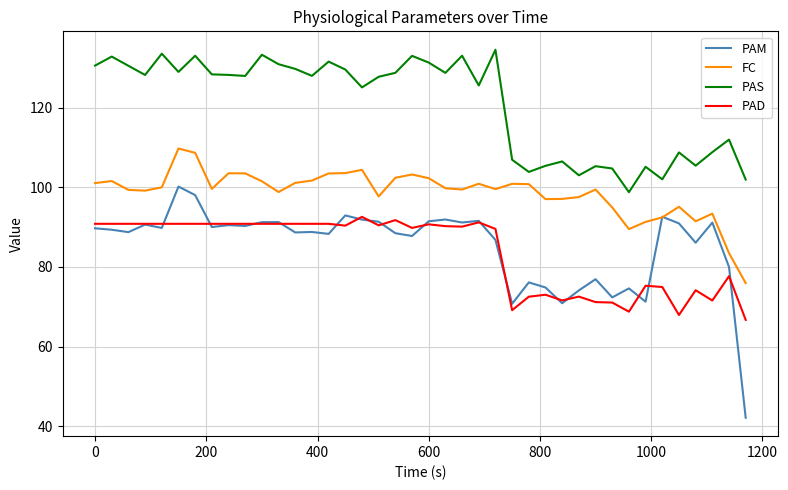

What is the average value of the PAM series?

85.4